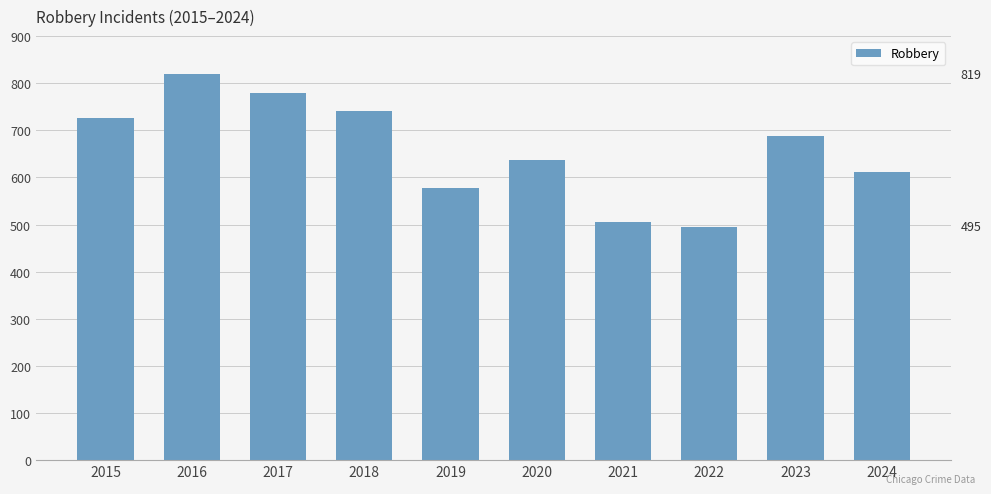

What is the maximum value shown in the chart?

819